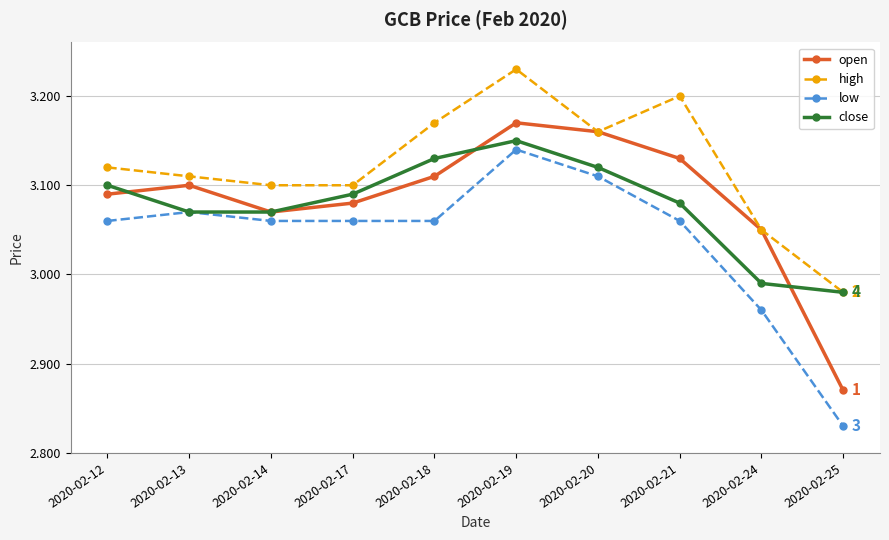

What is the difference between the maximum and second lowest values in the close series?

0.2